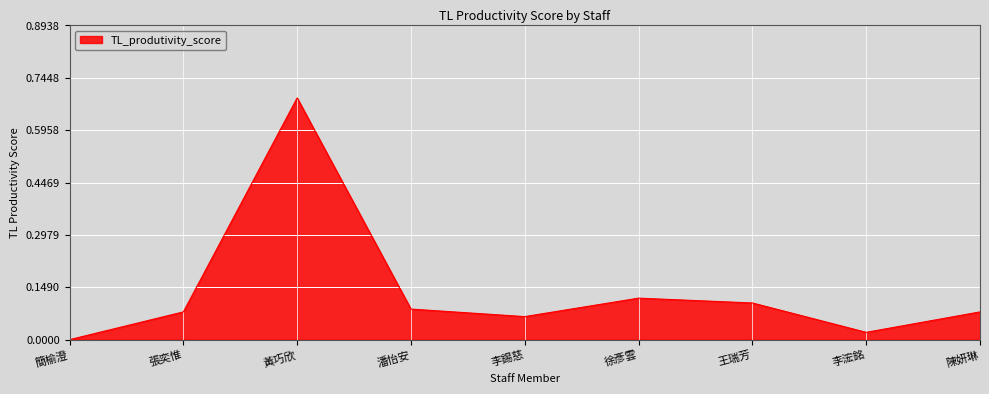

Between 李錫慈 and 潘怡安, which is larger?

潘怡安